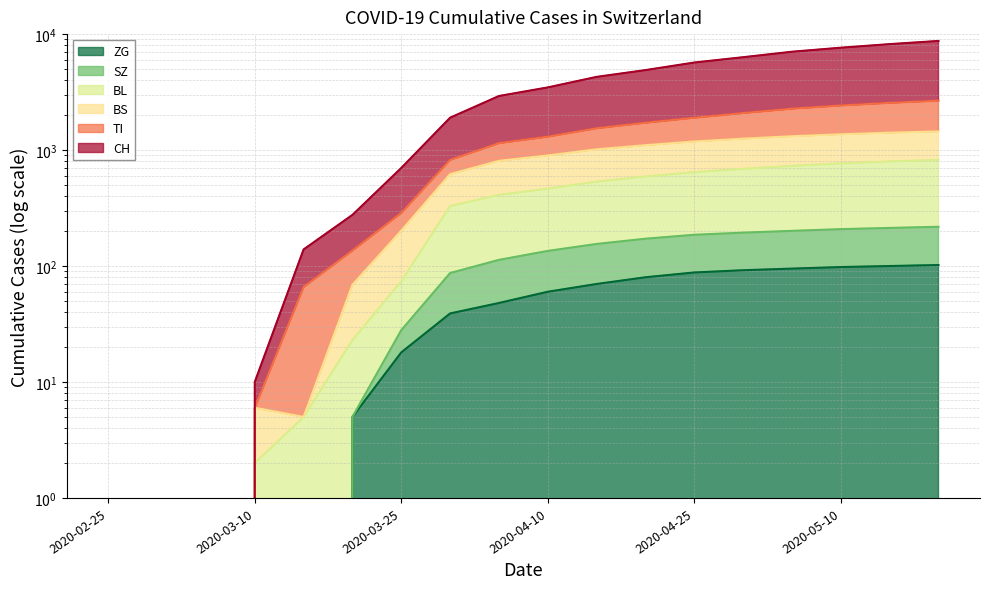

What is the sum of the TI values at 2020-05-15 and 2020-04-05?

3700